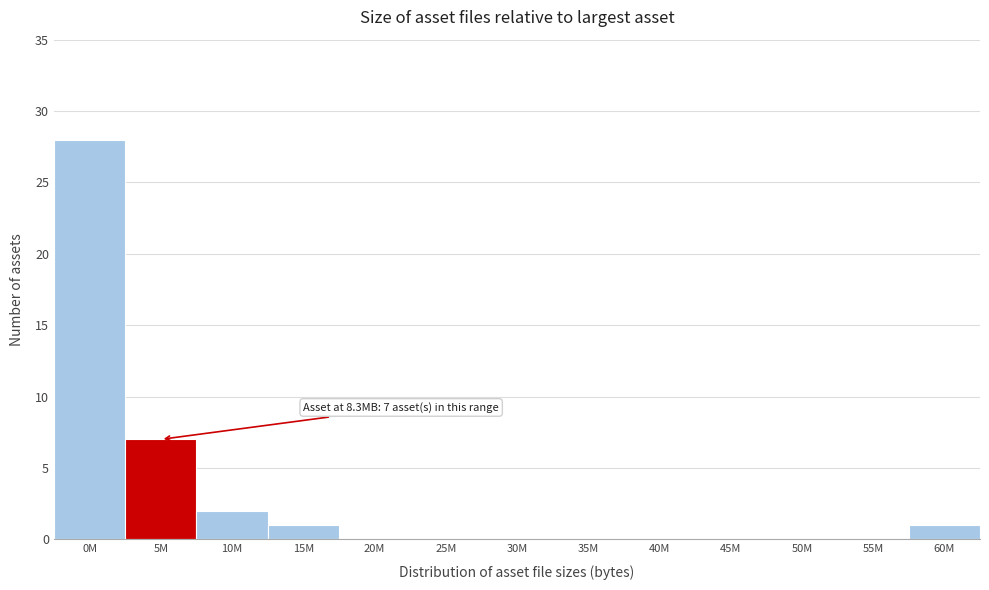

Reading left to right, extract all data points from this chart.

0M=28	5M=7	10M=2	15M=1	20M=0	25M=0	30M=0	35M=0	40M=0	45M=0	50M=0	55M=0	60M=1